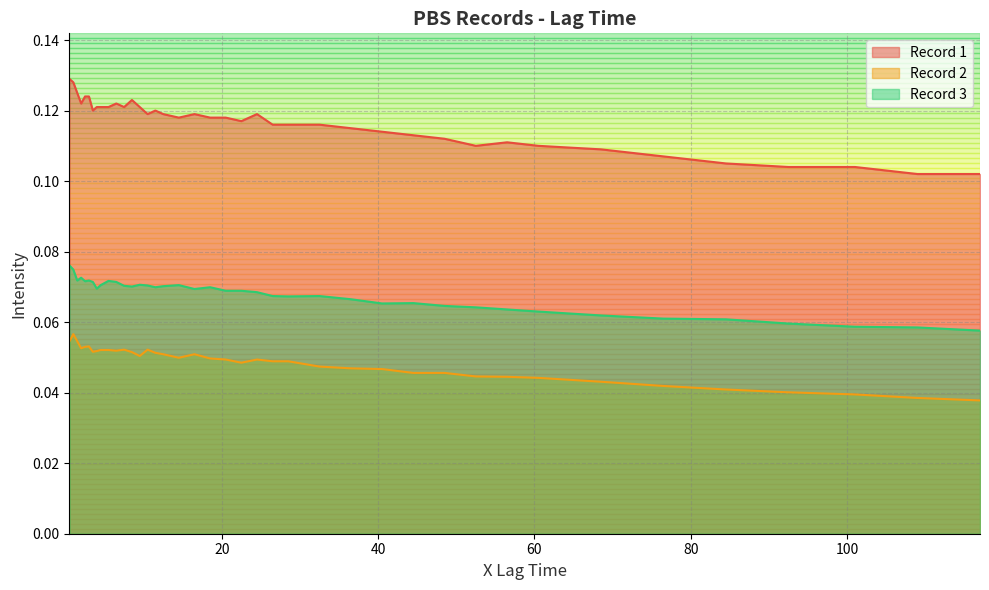

True or false: Record 1 and Record 3 intersect in this chart.

False